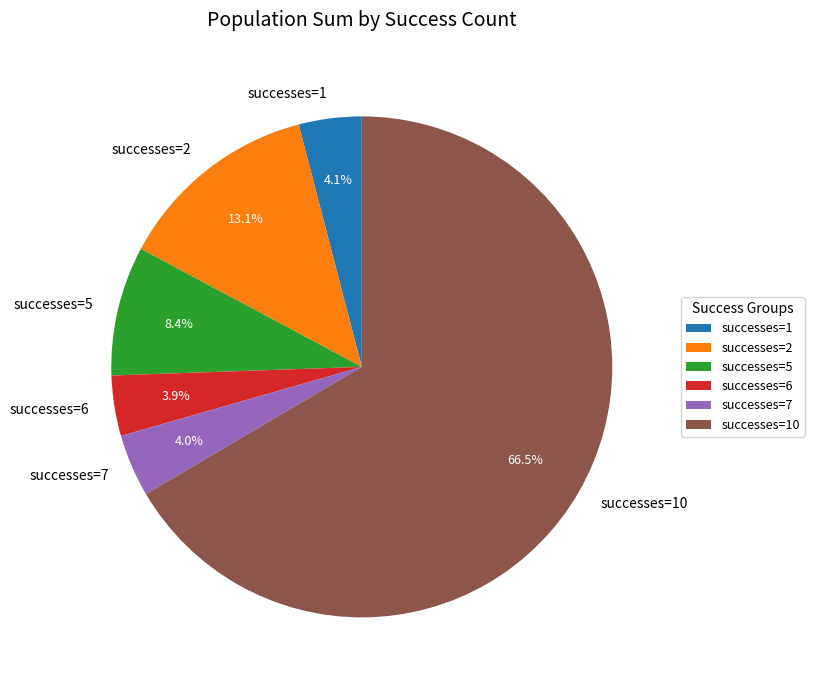

Which category has the biggest portion of the pie?

successes=10